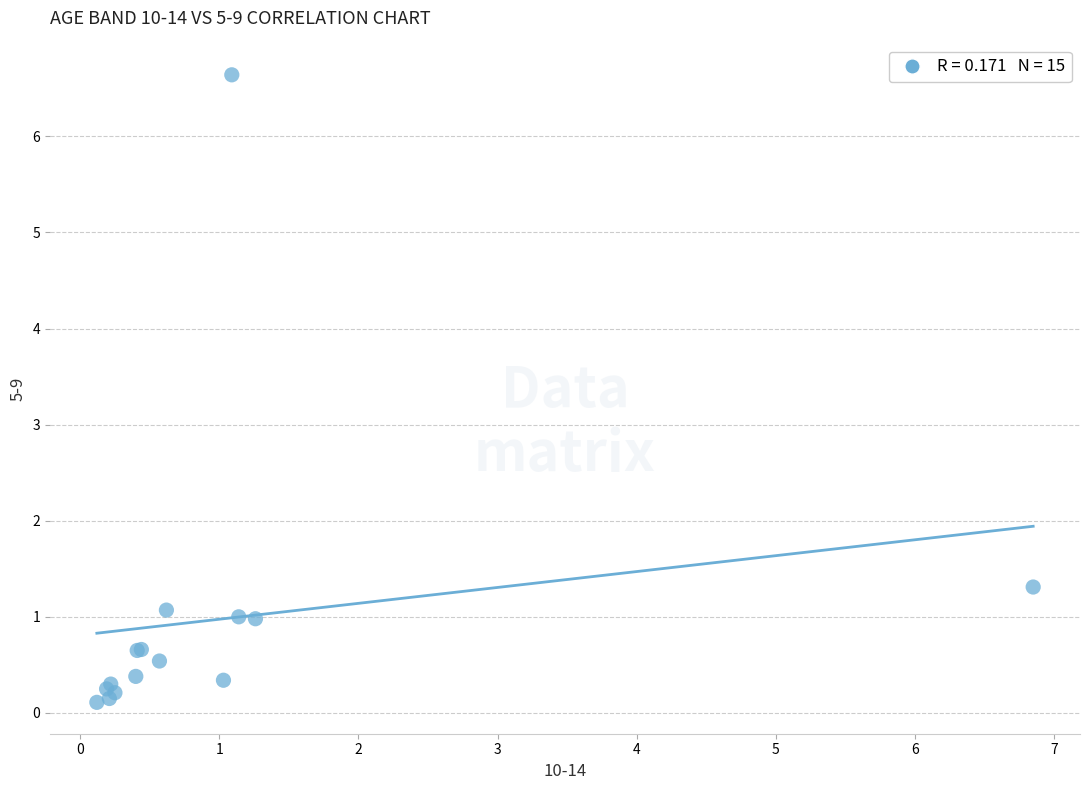

What Y value in the scatter plot is closest to 3?

1.3